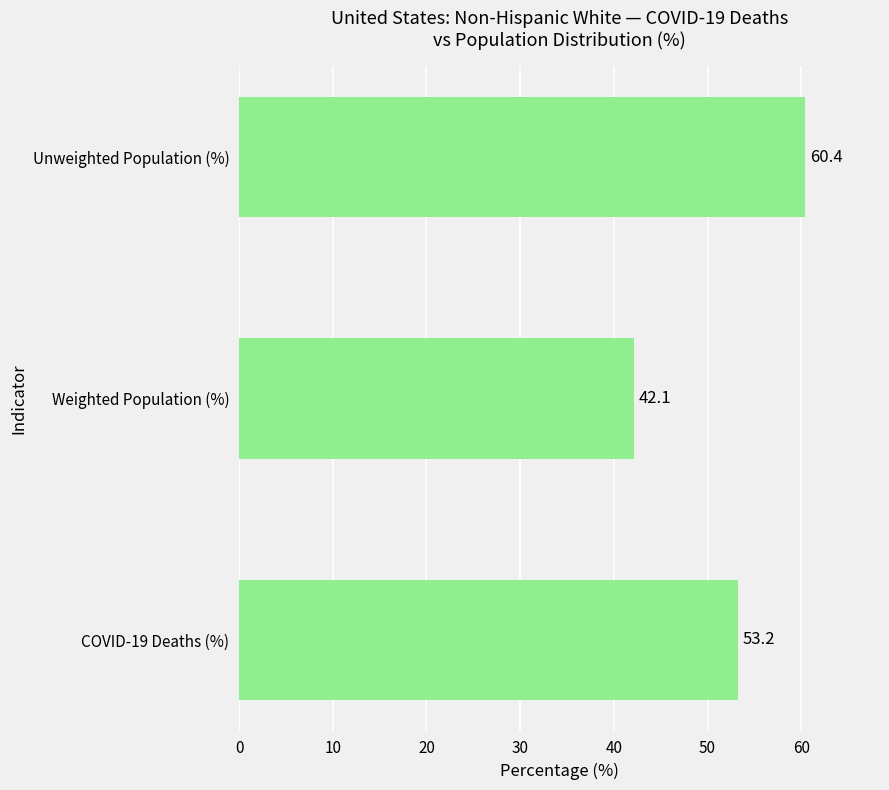

The value at COVID-19 Deaths (%) is 53.2. True or false?

True